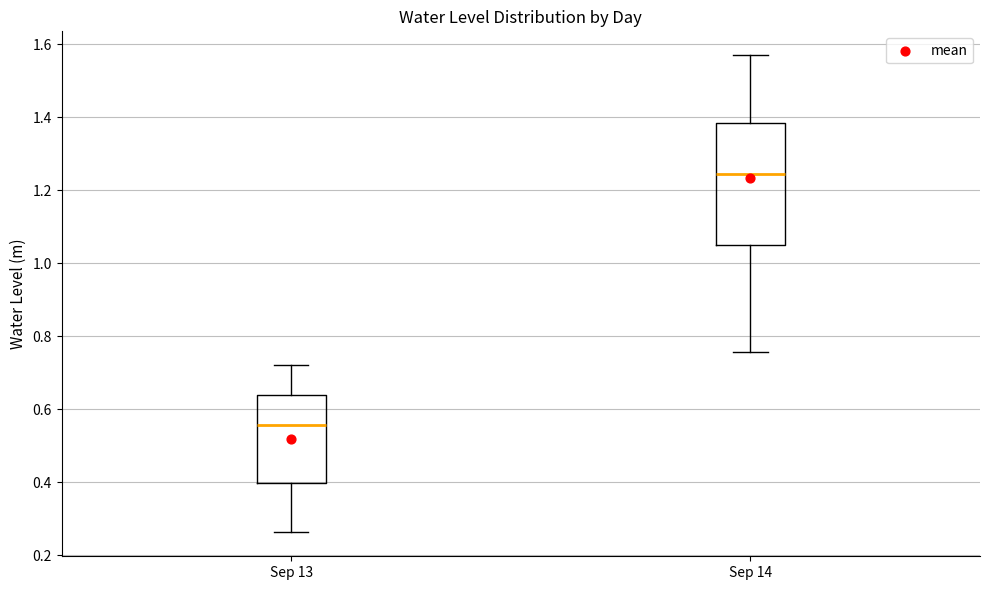

Comparing the boxes themselves (not the whiskers), which one is the tallest?

Sep 14